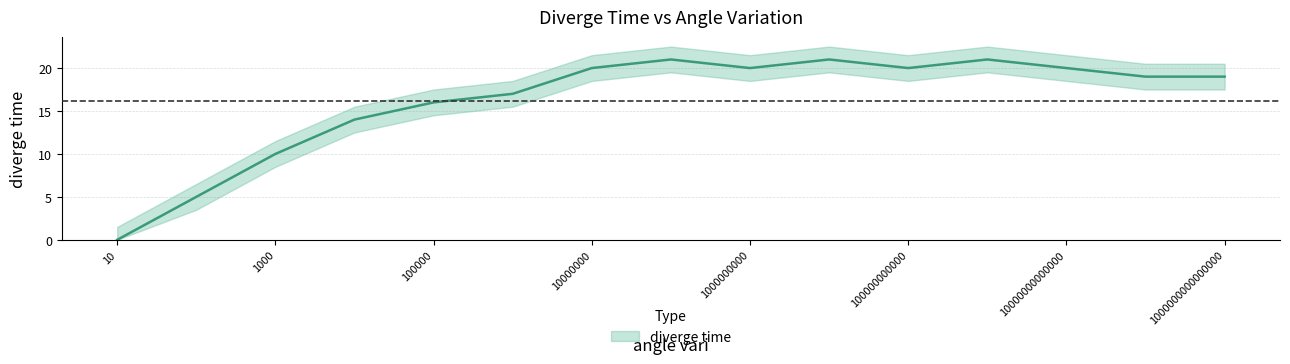

What is the difference between the maximum and minimum values?

21